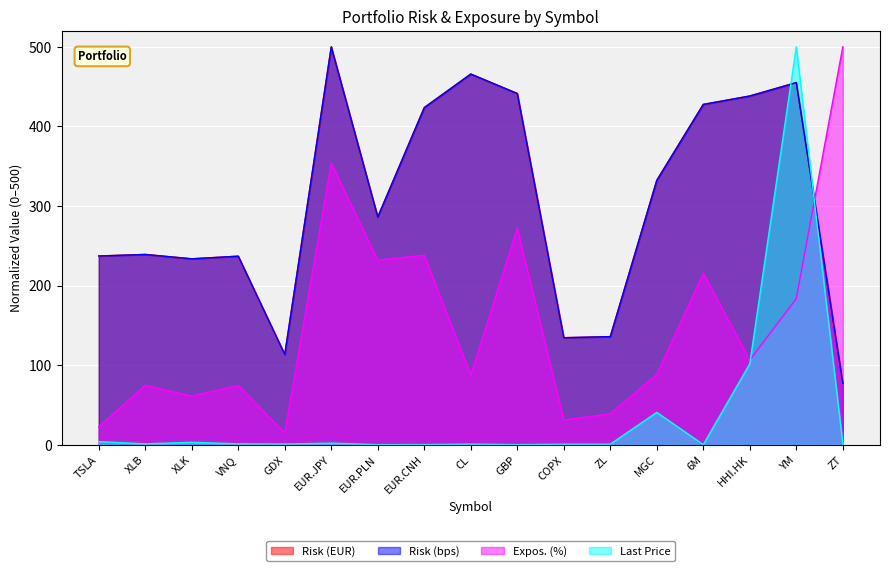

How many intersections are there between Risk (EUR) and Last Price?

2